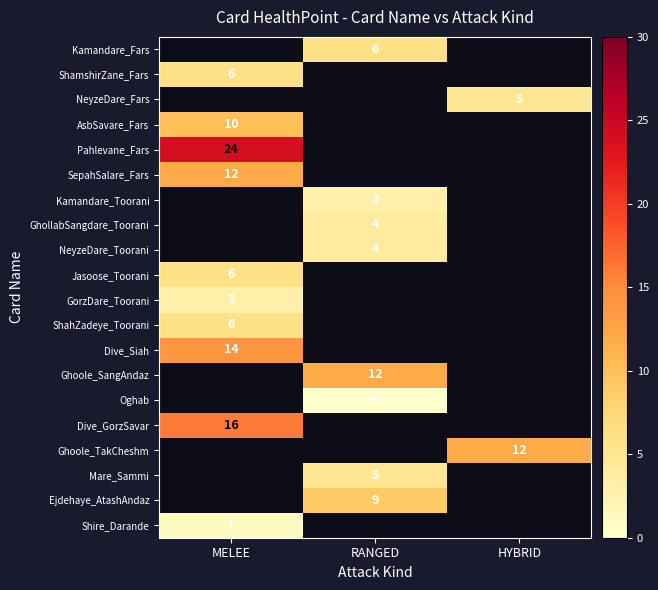

The value of Dive_Siah at MELEE is 14. True or false?

True